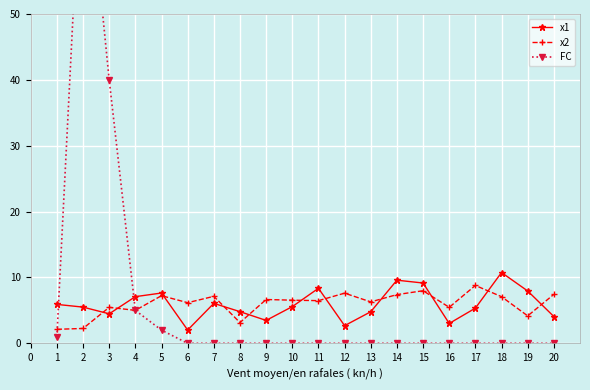

How many lines are shown in the chart?

3